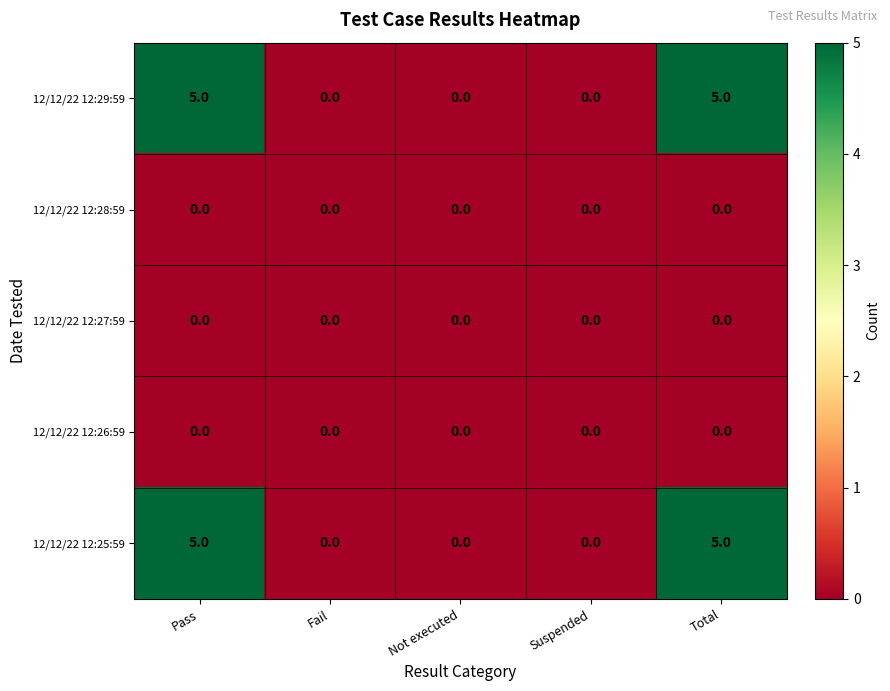

What is the maximum value shown in the chart?

5